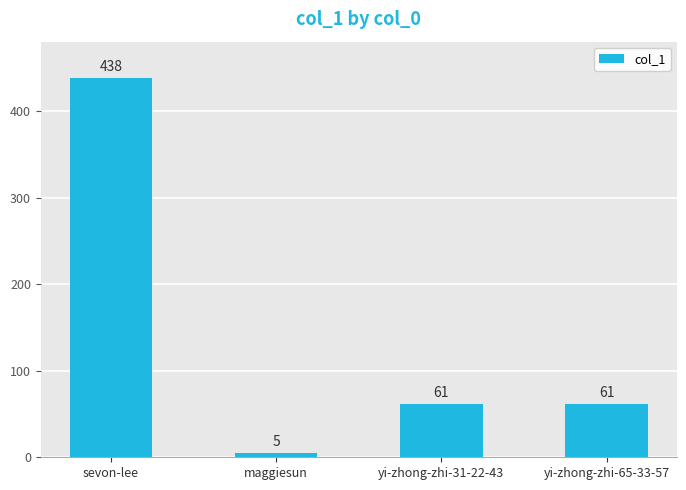

Reading left to right, list all the values displayed in this chart.

sevon-lee=438	maggiesun=5	yi-zhong-zhi-31-22-43=61	yi-zhong-zhi-65-33-57=61